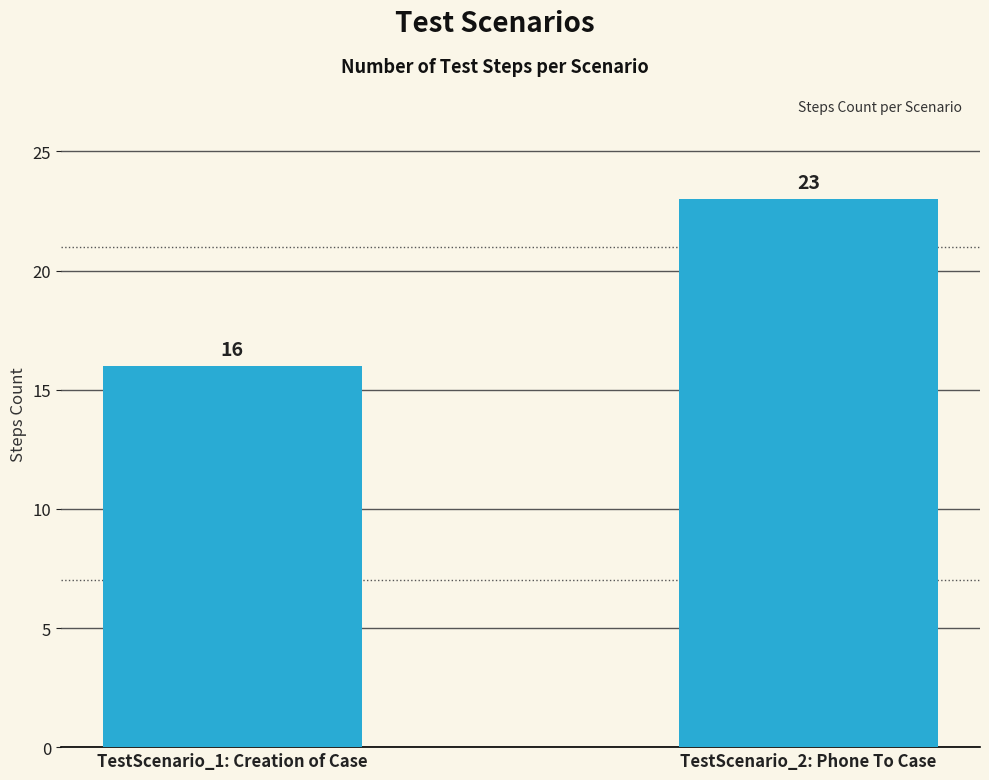

Between TestScenario_1: Creation of Case and TestScenario_2: Phone To Case, which is larger?

TestScenario_2: Phone To Case